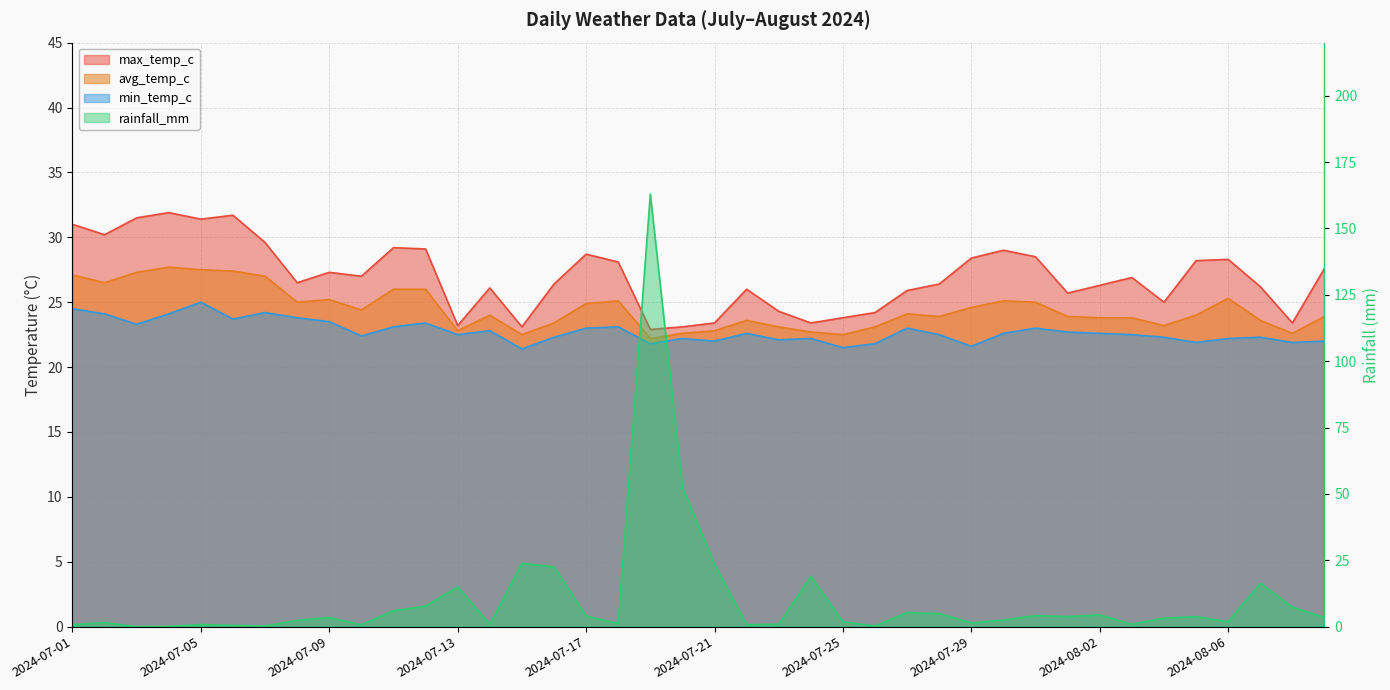

At which label does avg_temp_c reach its peak?

2024-07-04